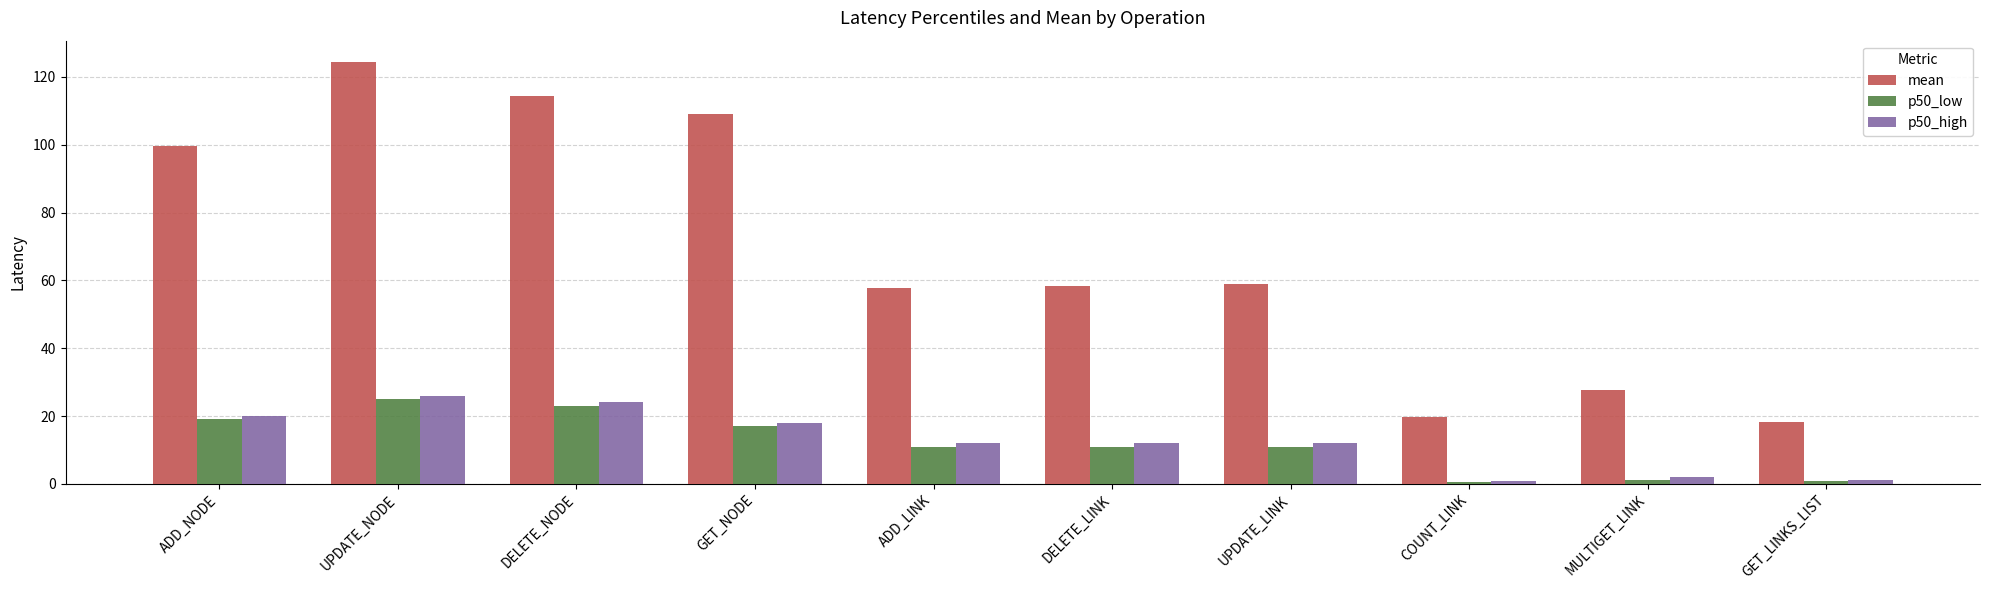

Which category has the highest value in the p50_high series?

UPDATE_NODE